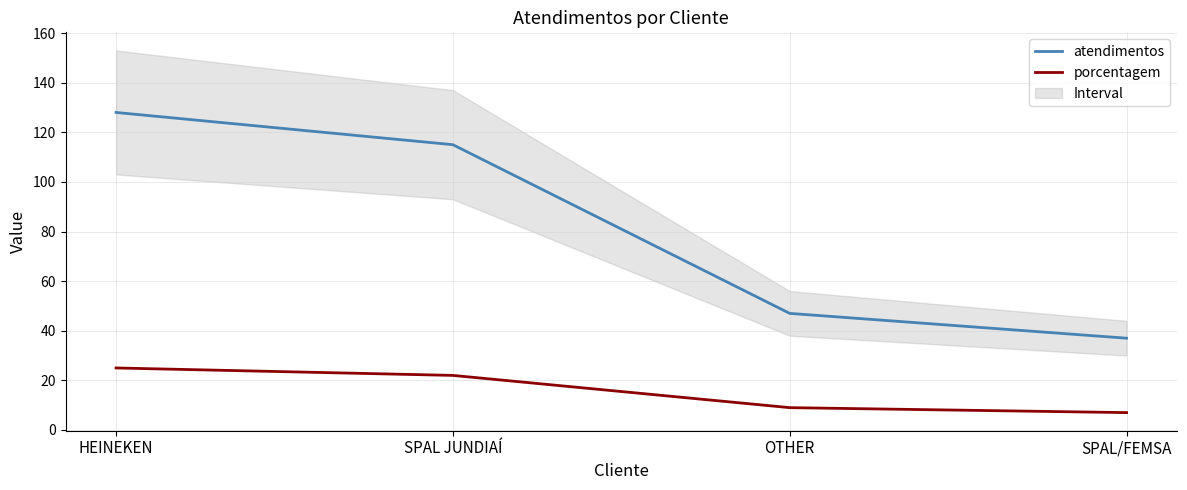

What is the difference between the maximum and second lowest values in the atendimentos series?

81